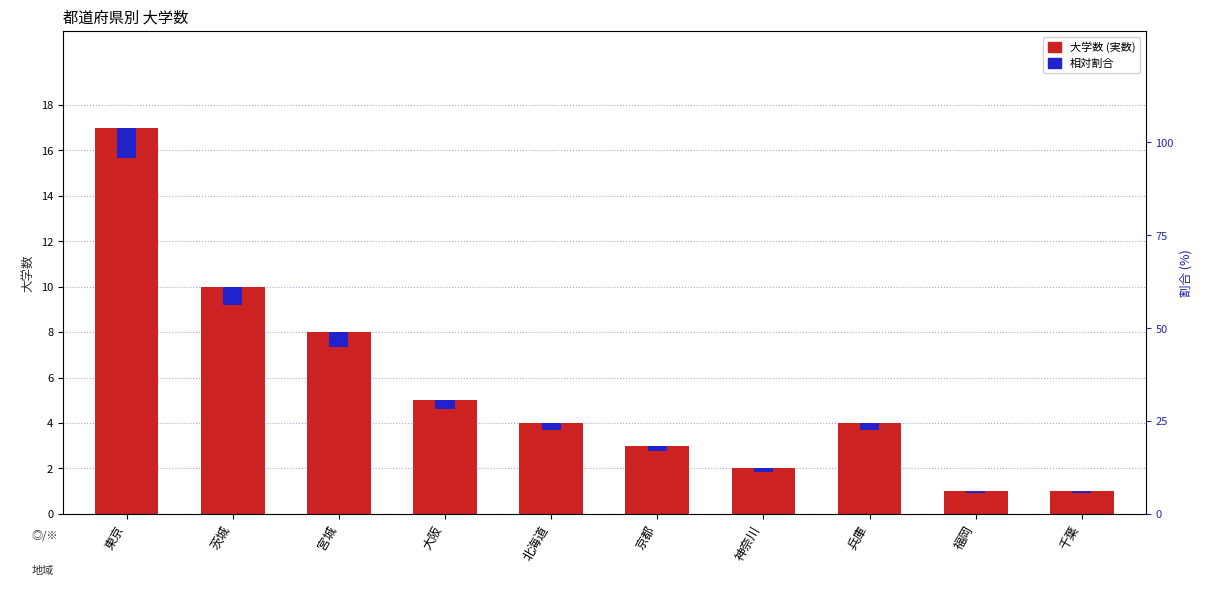

True or false: 大学数 has a value of 7.8 at 大阪.

False